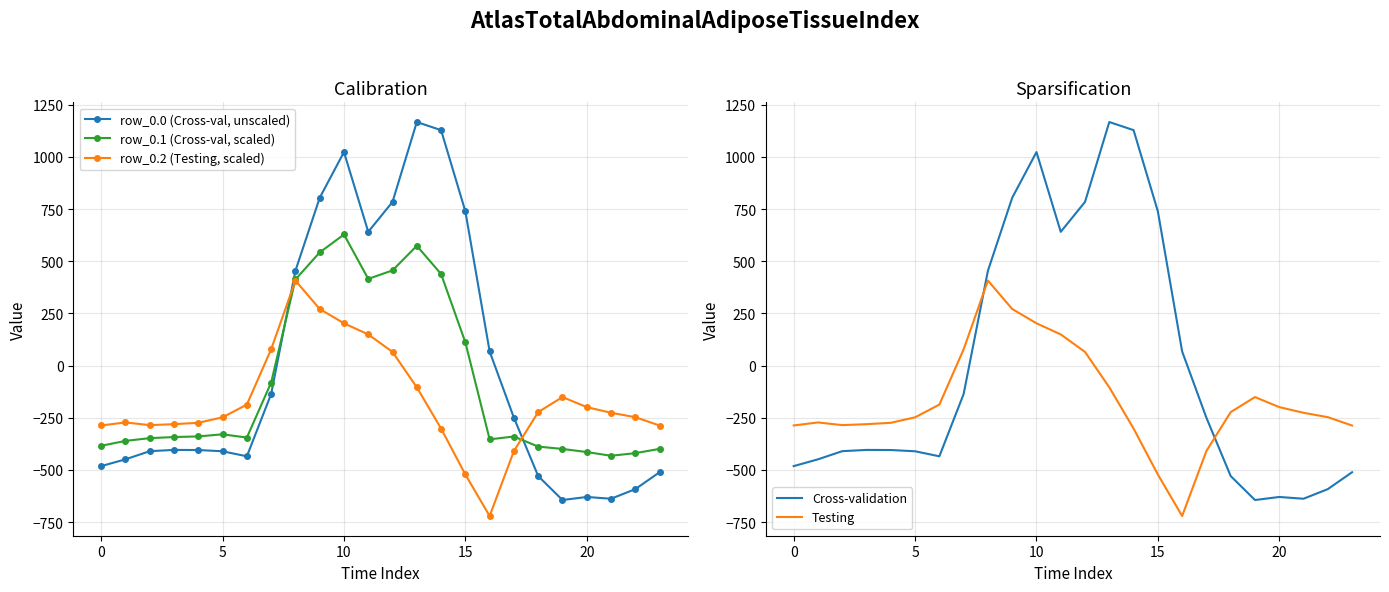

Which series has the largest total across all categories?

row_0.0 (Cross-val, unscaled)